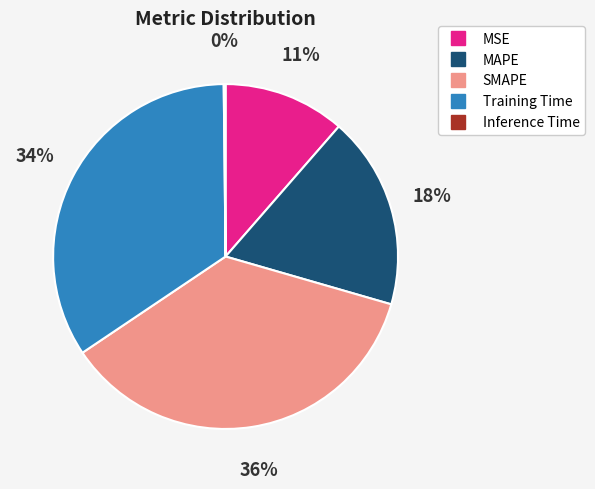

The MAPE slice represents 18% of the pie. True or false?

True